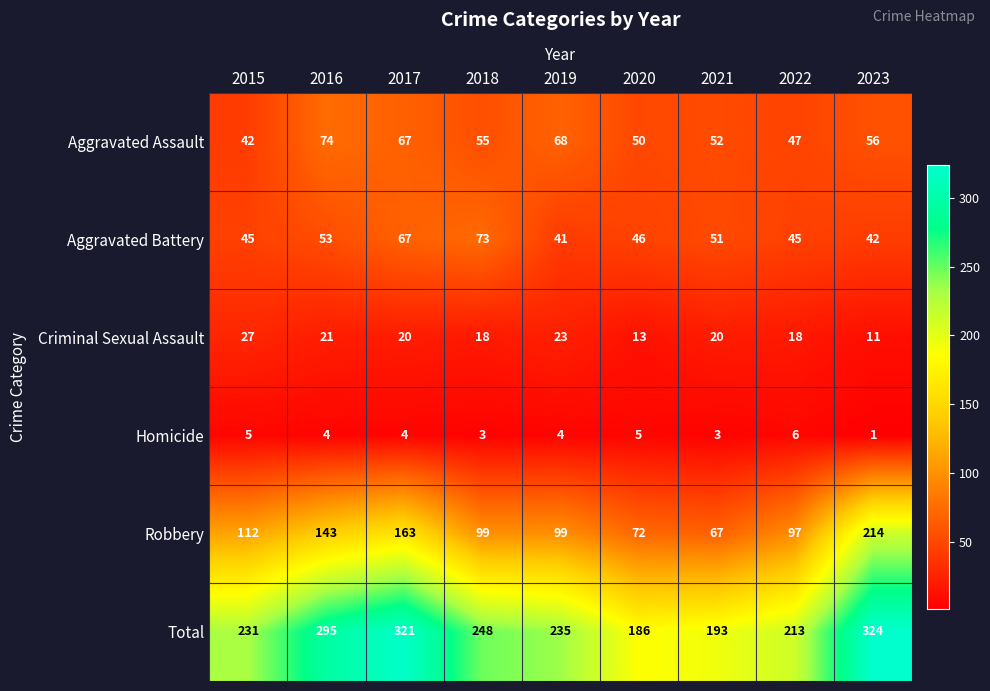

True or false: Criminal Sexual Assault has a value of 32 at 2022.

False